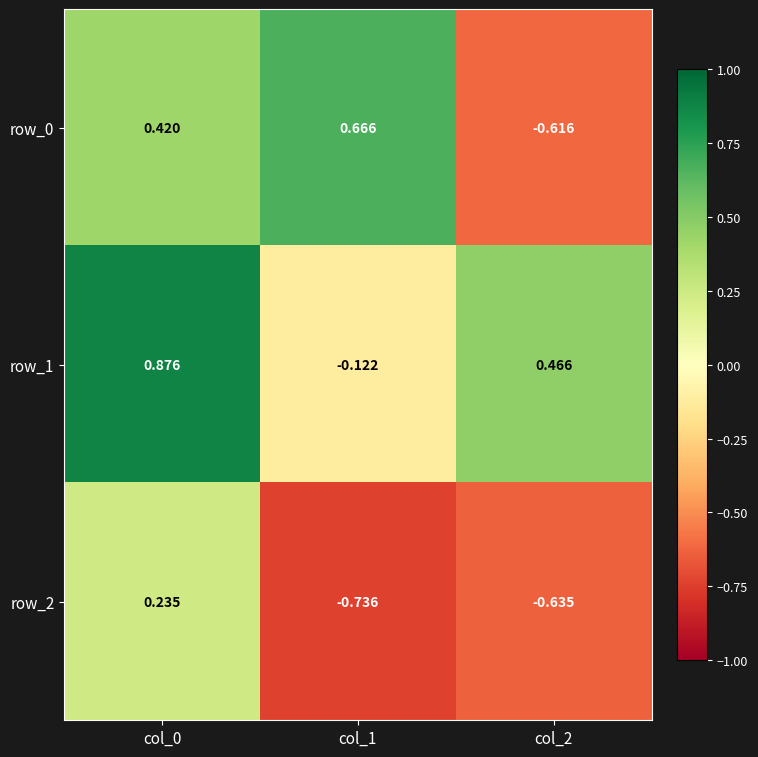

Rank the series at col_1 from highest to lowest value.

row_0, row_1, row_2